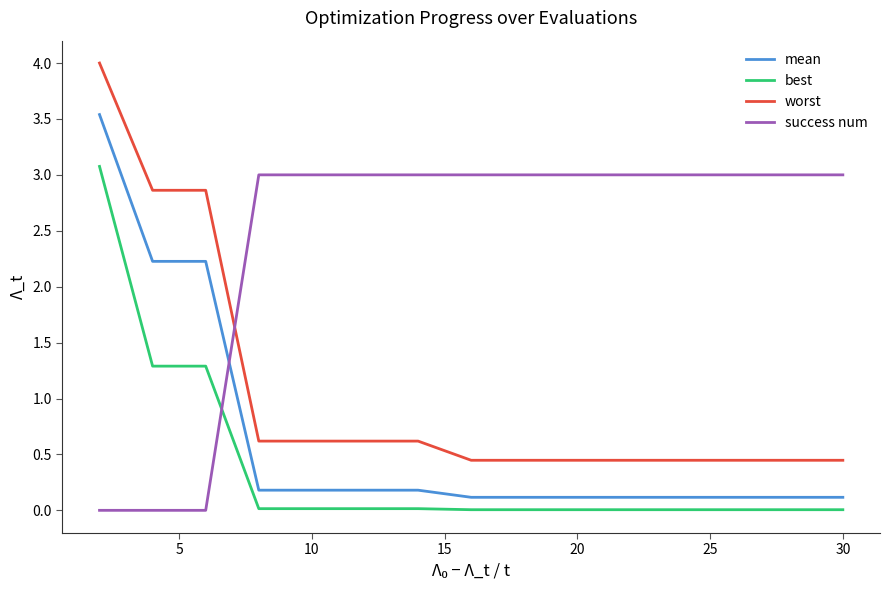

True or false: best and worst cross at least once.

False